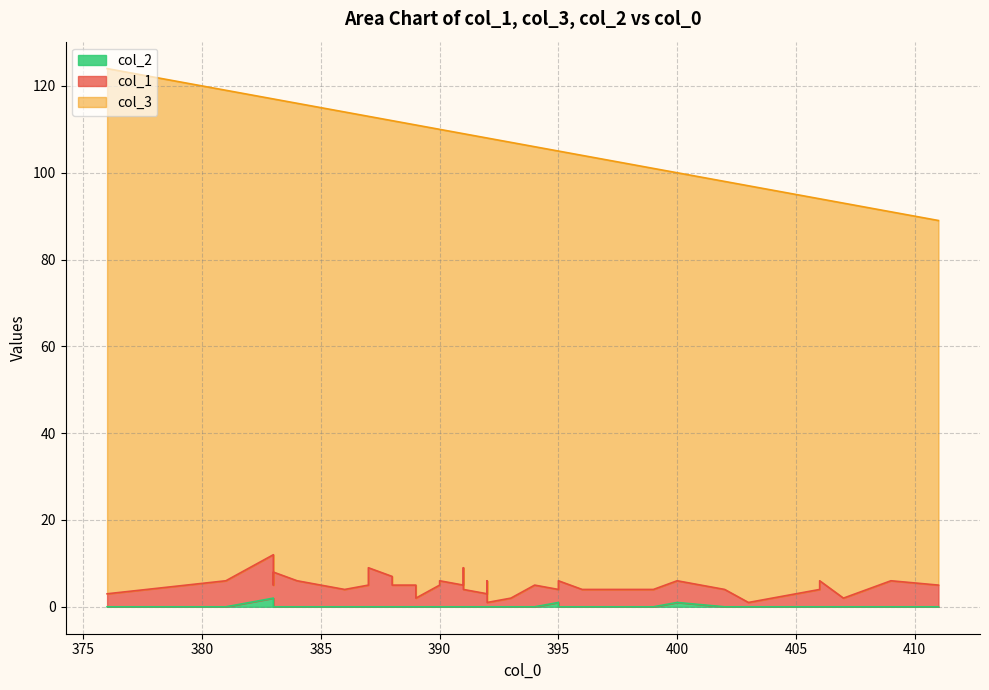

True or false: col_2 and col_3 intersect in this chart.

False